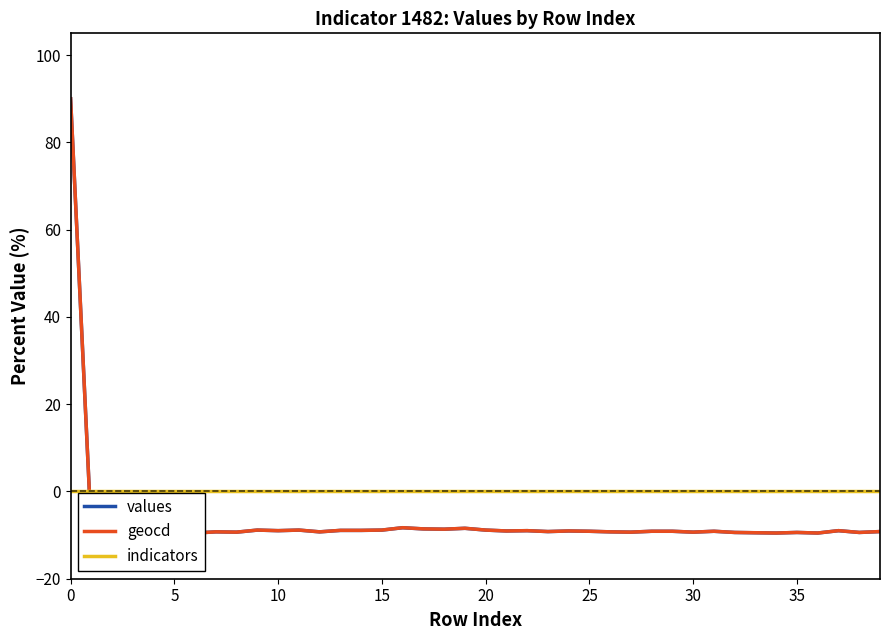

Does the chart display data point markers on the line(s)?

No